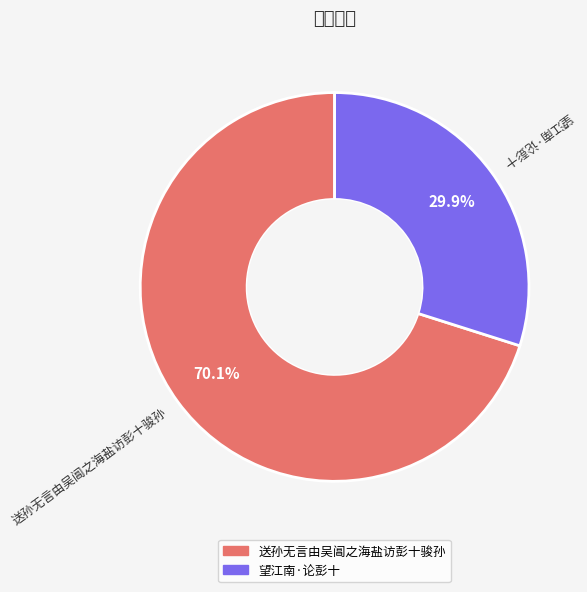

Does 送孙无言由吴阊之海盐访彭十骏孙 account for over 50% of the chart?

Yes